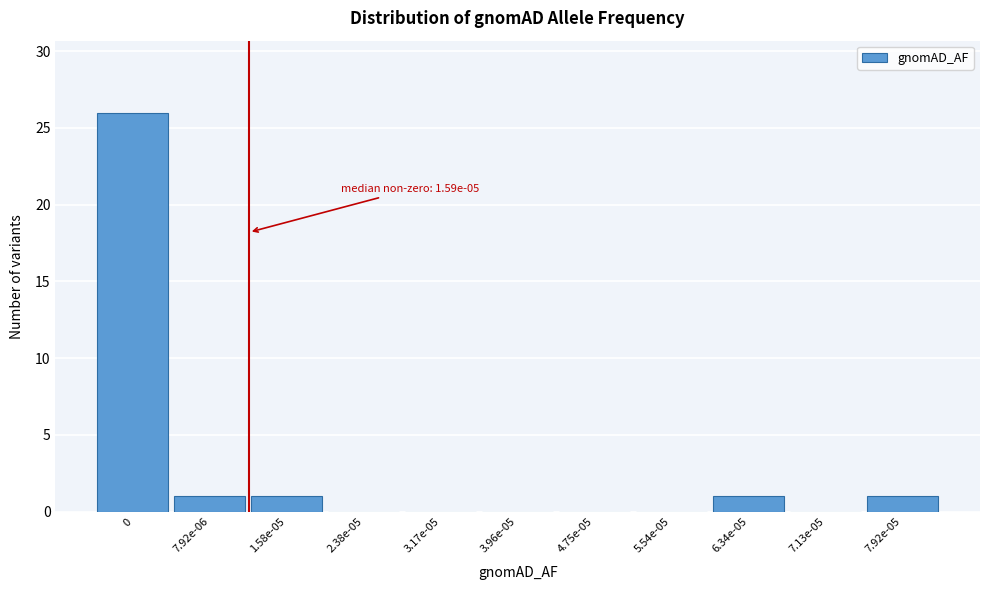

Reading left to right, extract all data points from this chart.

0=26	7.92e-06=1	1.58e-05=1	2.38e-05=0	3.17e-05=0	3.96e-05=0	4.75e-05=0	5.54e-05=0	6.34e-05=1	7.13e-05=0	7.92e-05=1